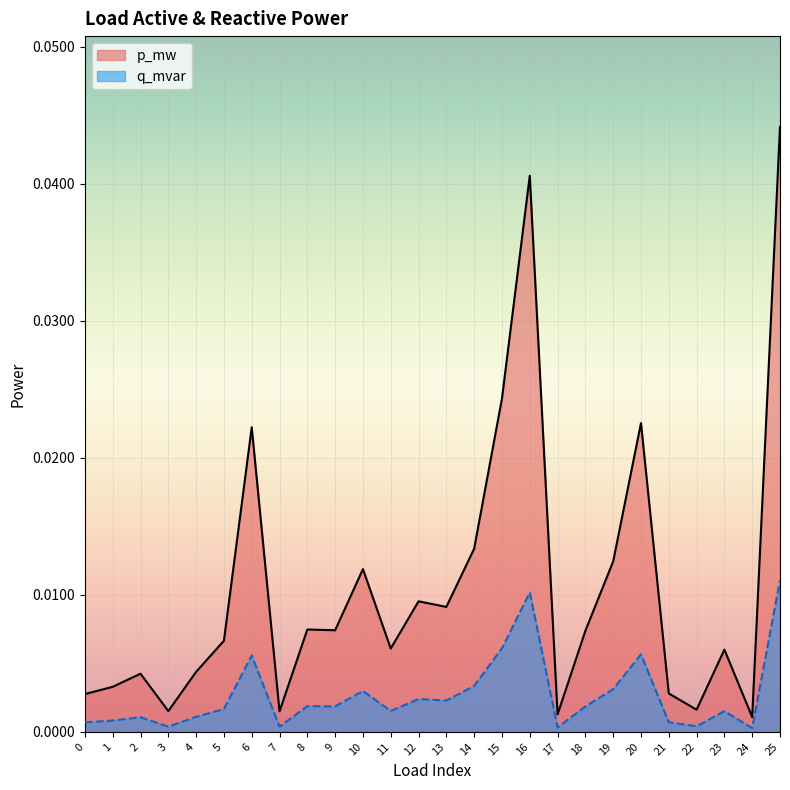

The value of q_mvar at 8 is 0.0. True or false?

True